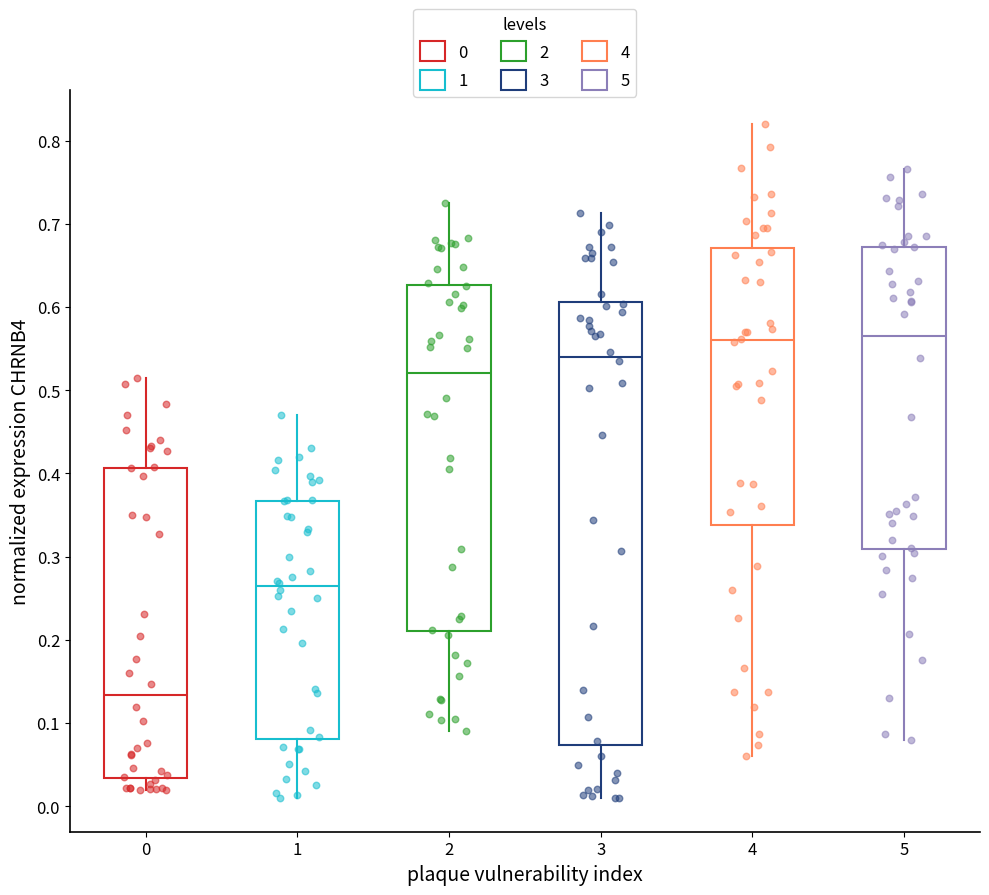

Reading left to right, read every box against the y-axis: the position of its median line, the range the box covers, and the ends of its whiskers. The values are not printed on the chart, so give them approximately, as read against the axis.

0: median 0.13, box 0.03 to 0.41, whiskers 0.02 to 0.51
1: median 0.26, box 0.08 to 0.37, whiskers 0.01 to 0.47
2: median 0.52, box 0.21 to 0.63, whiskers 0.09 to 0.73
3: median 0.54, box 0.07 to 0.61, whiskers 0.01 to 0.71
4: median 0.56, box 0.34 to 0.67, whiskers 0.06 to 0.82
5: median 0.57, box 0.31 to 0.67, whiskers 0.08 to 0.77